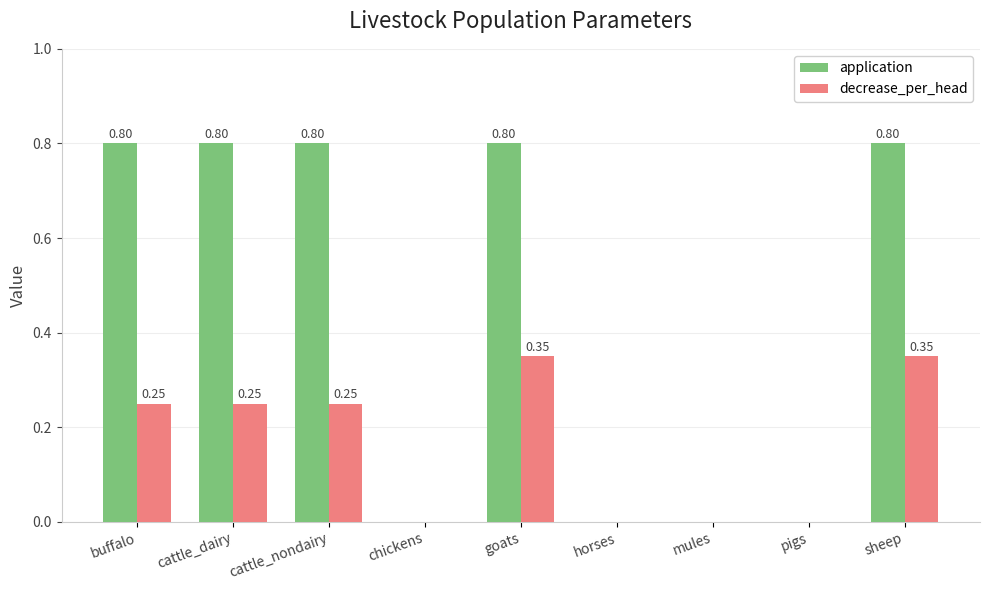

Between pigs and sheep, which series saw the biggest shift?

application